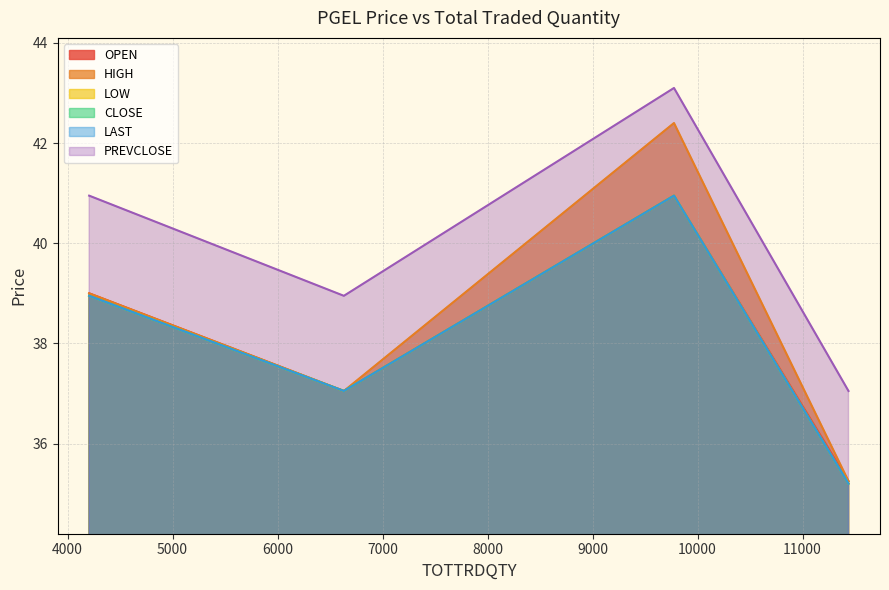

Which series changed the most between 11438 and 6632?

PREVCLOSE